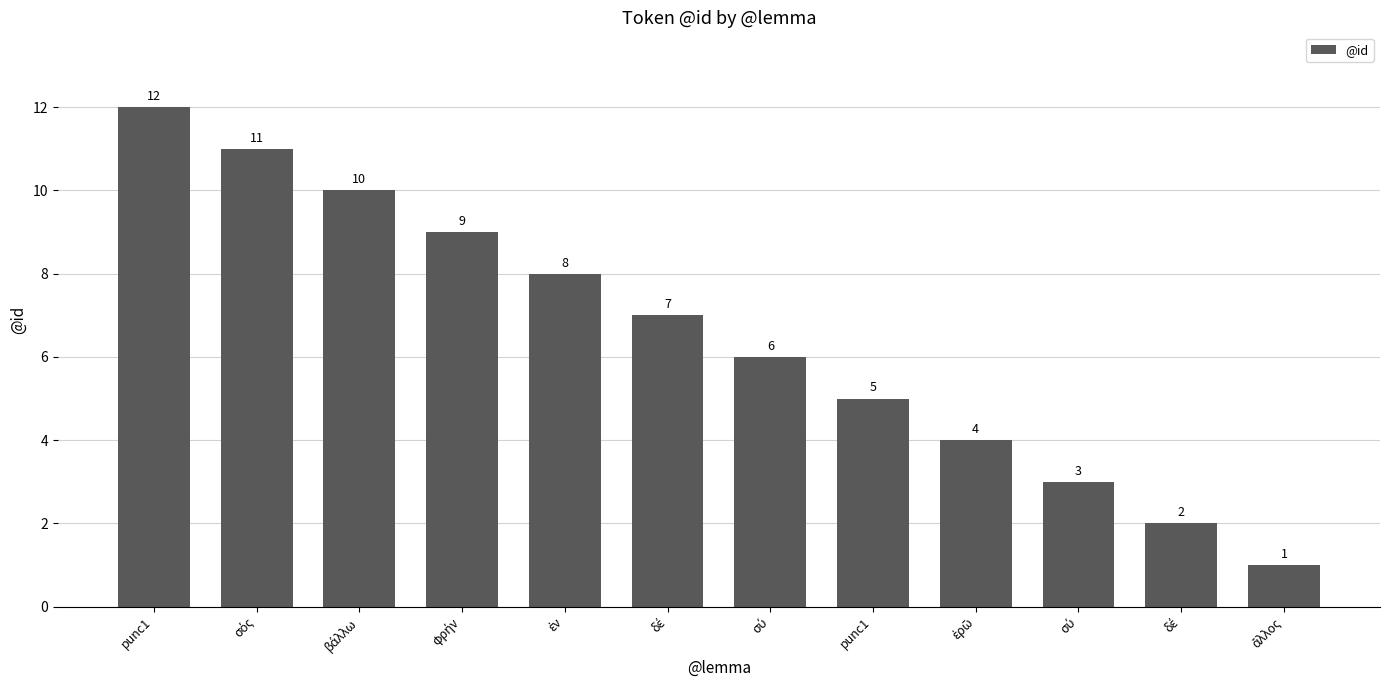

Are the bars horizontal?

No